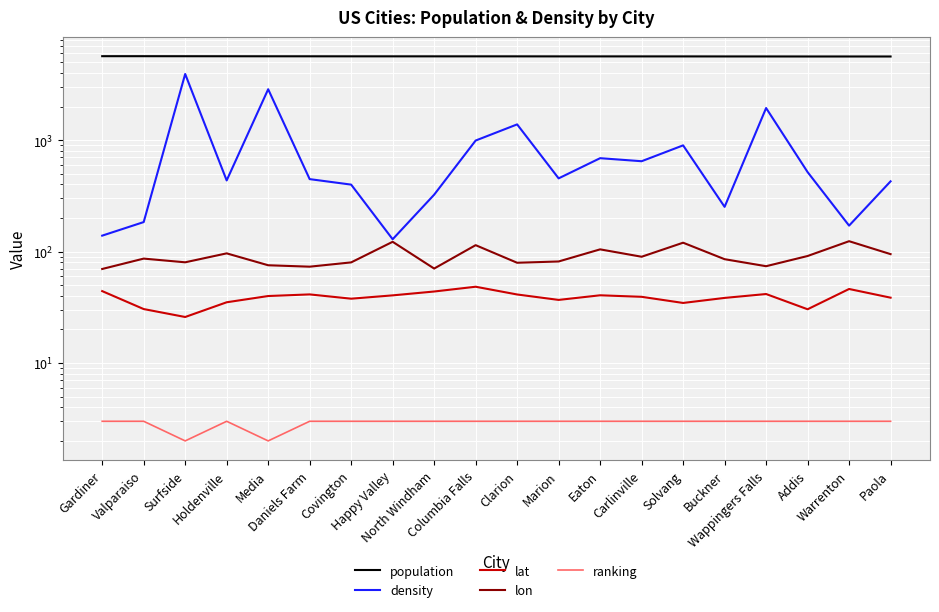

What is the highest value of the density series?

3924.0